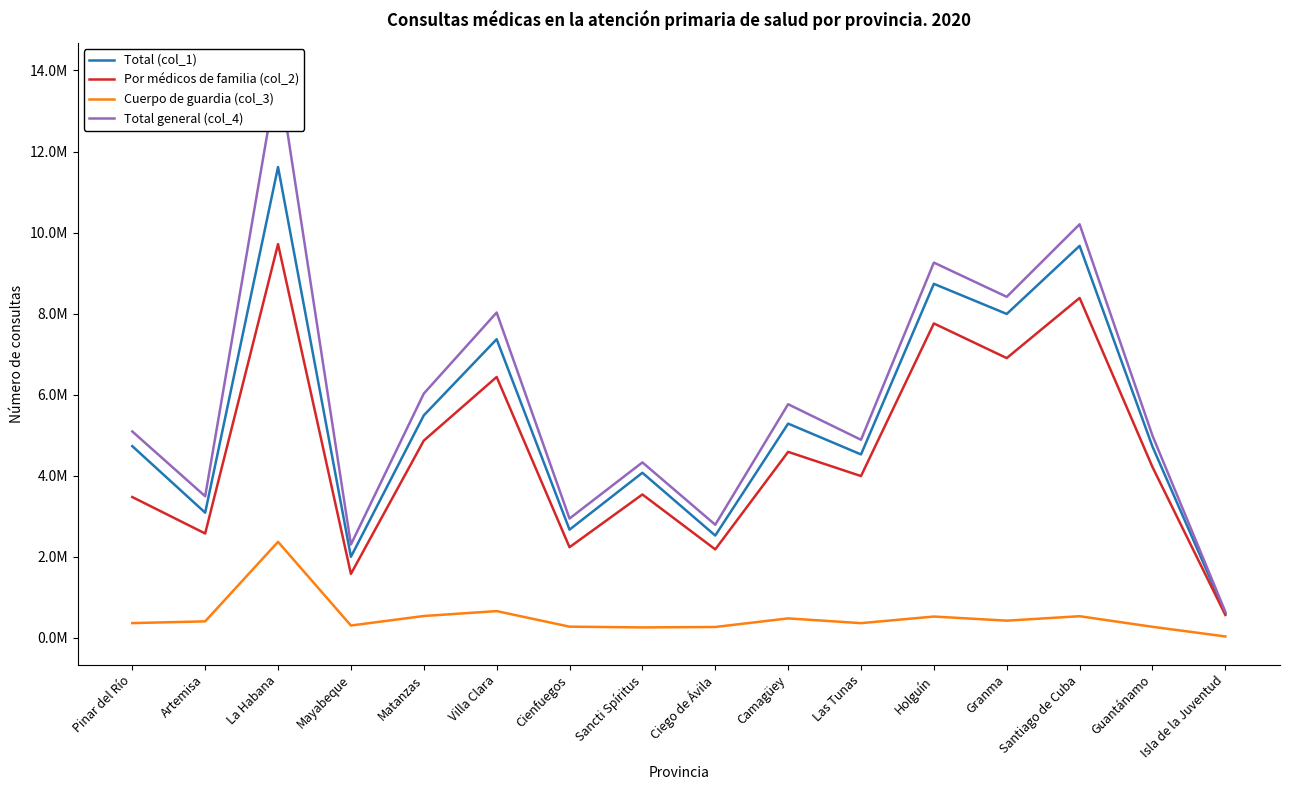

How many distinct data groups are displayed?

4